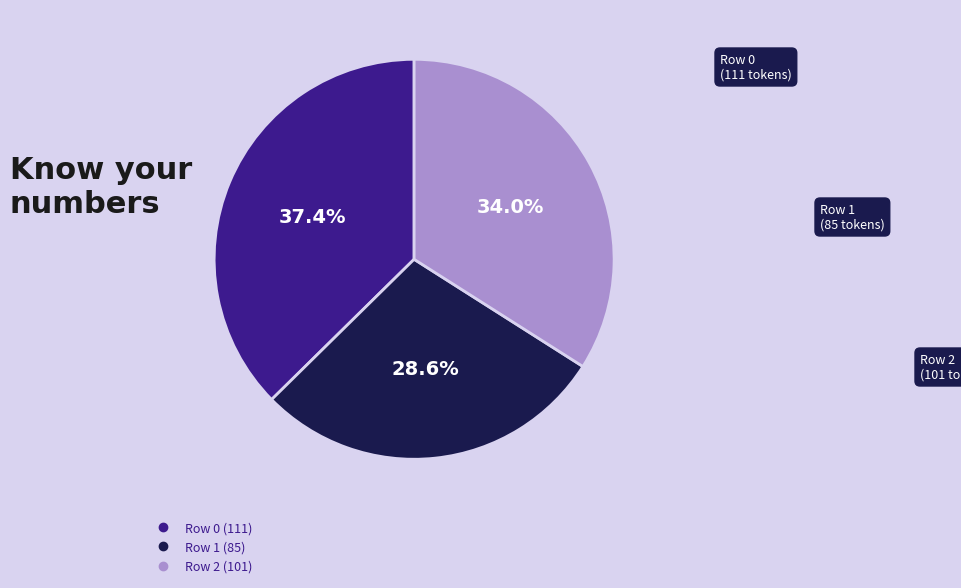

Is the sum of Row 0 and Row 2 greater than half?

Yes